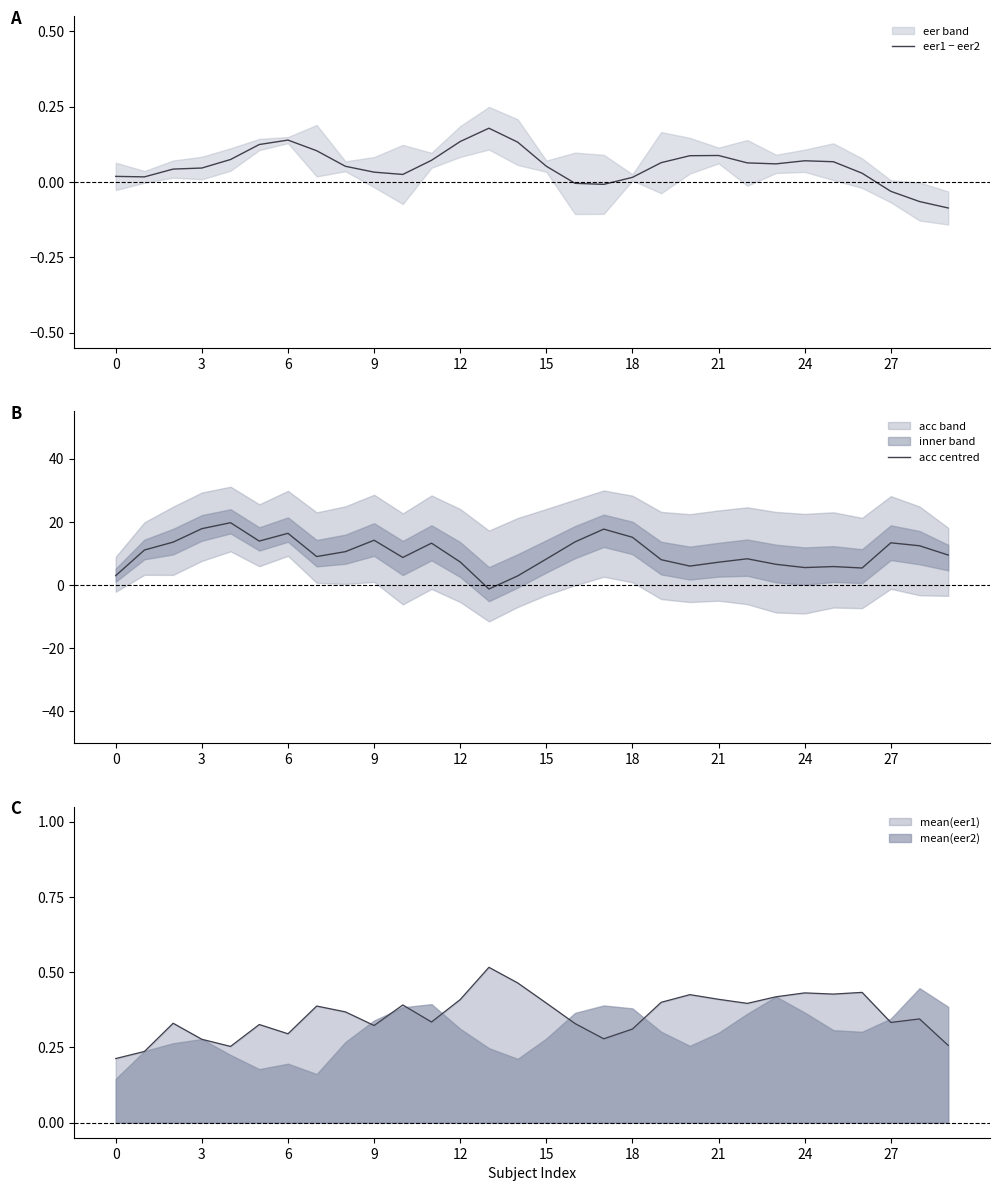

Which series has the largest range (max minus min)?

acc centred